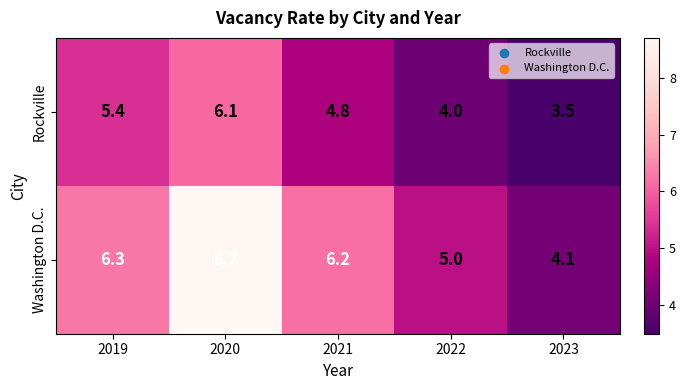

What is the sum of all Washington D.C. values?

30.3